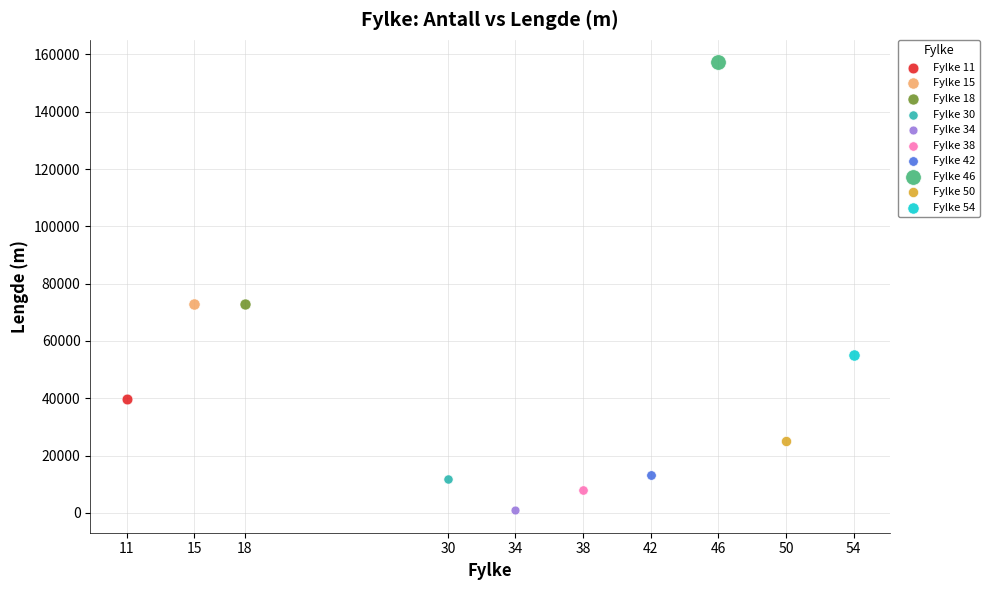

Which series reaches the minimum Y coordinate?

Fylke 34